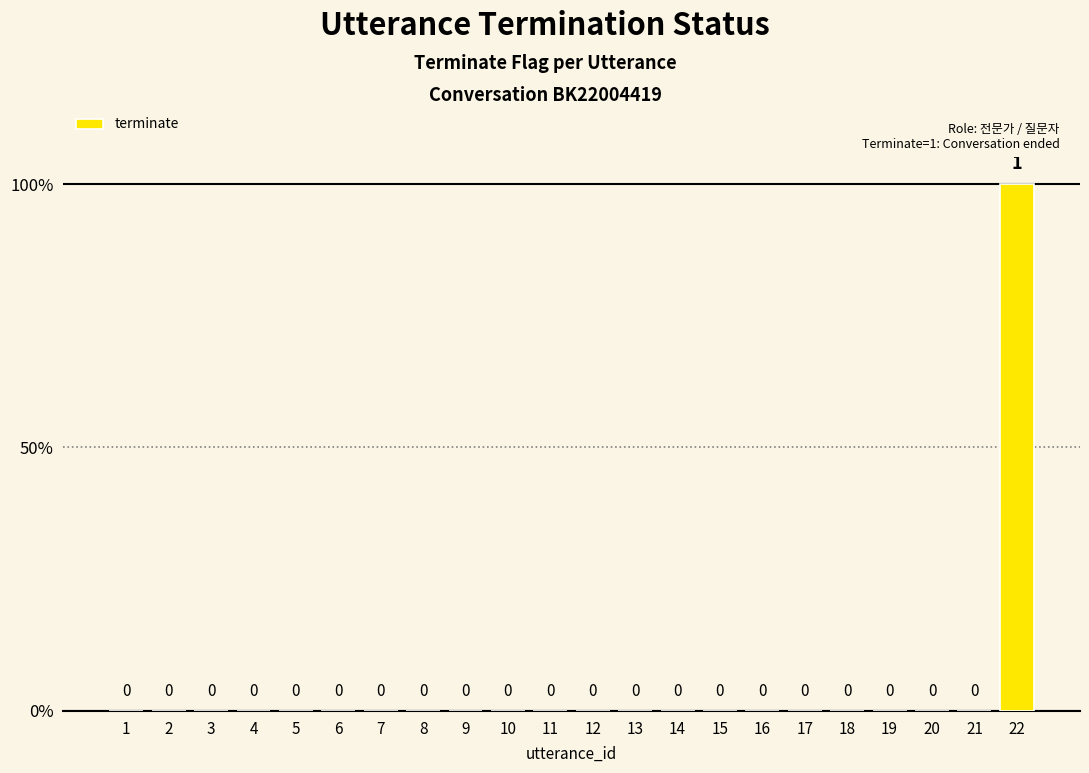

Where is the data nearest to the value 0?

1